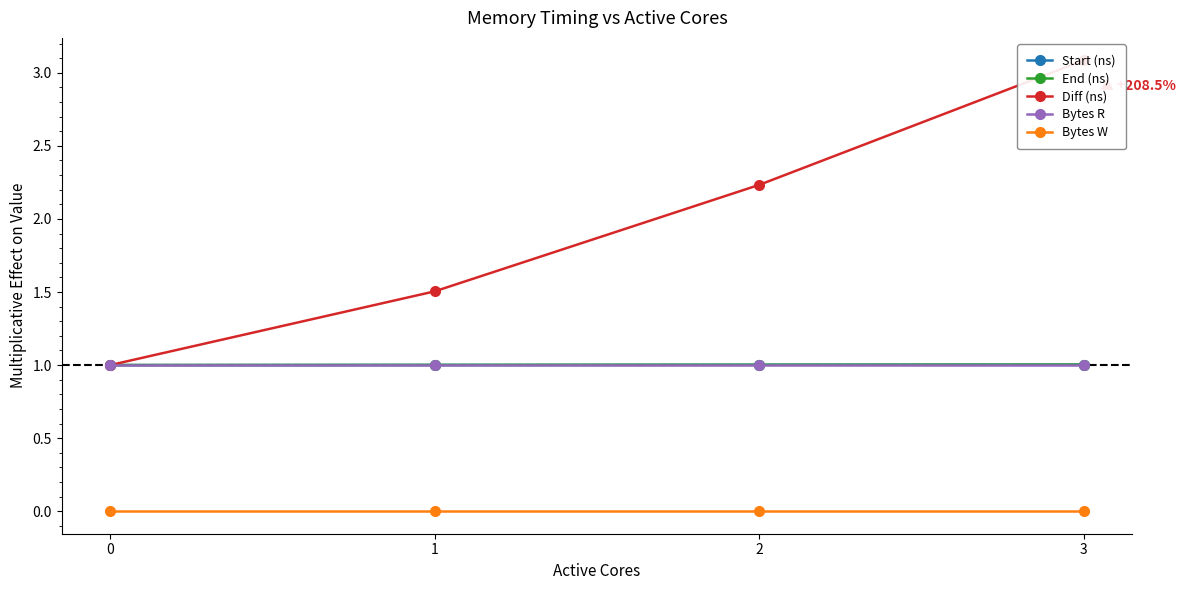

What is the sum of all Start (ns) values?

4.0